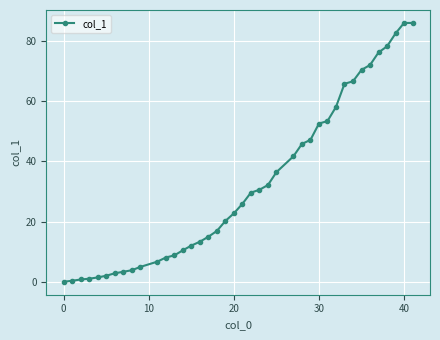

How many lines are shown in the chart?

1